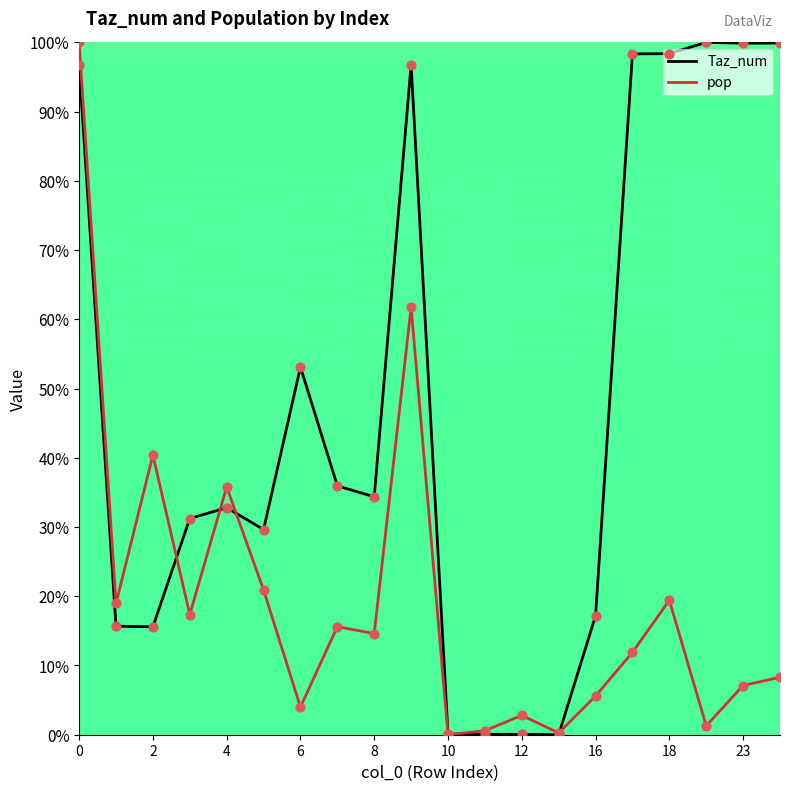

What is the highest value of the Taz_num series?

100.0